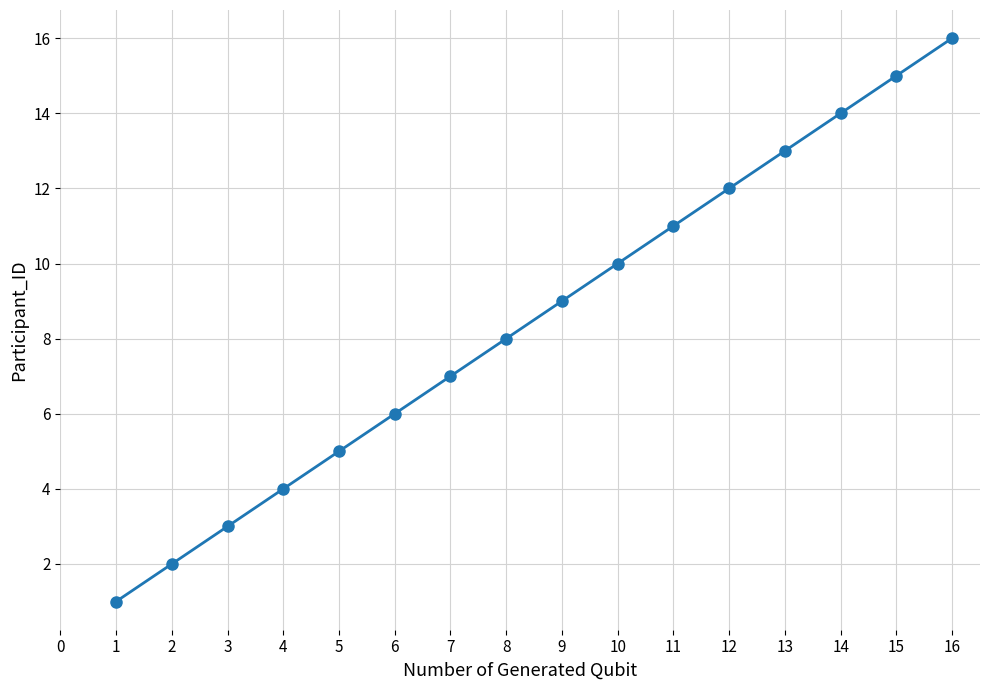

What is the ratio of the value at 5 to the value at 14?

0.4